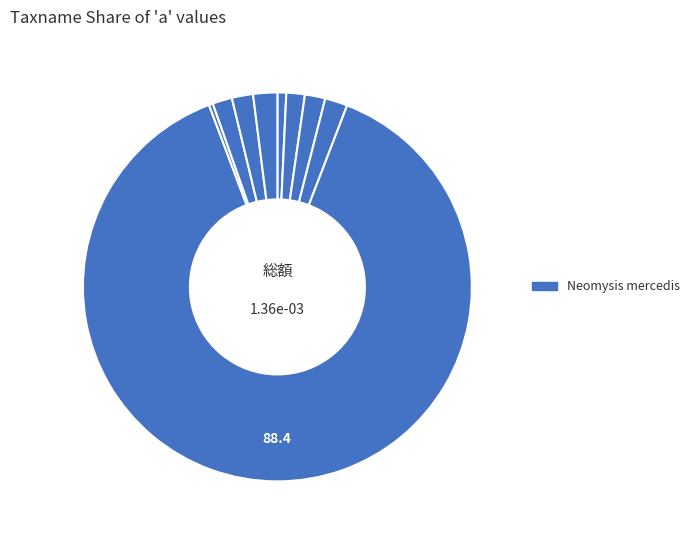

How many segments does this pie chart have?

9